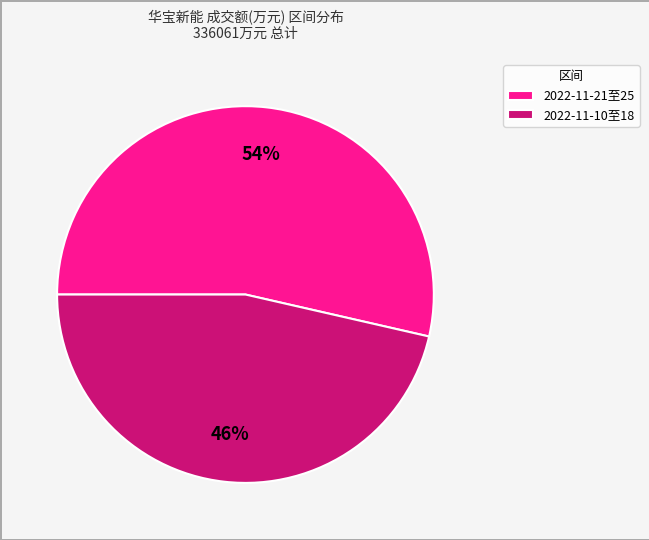

To the nearest percent, what is the combined percentage of 2022-11-21至25 and 2022-11-10至18?

100%